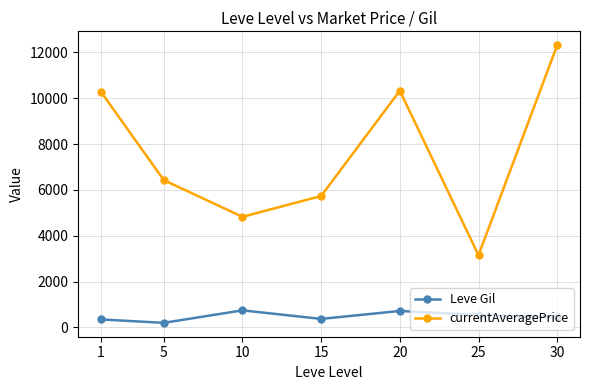

True or false: Leve Gil and currentAveragePrice cross at least once.

False